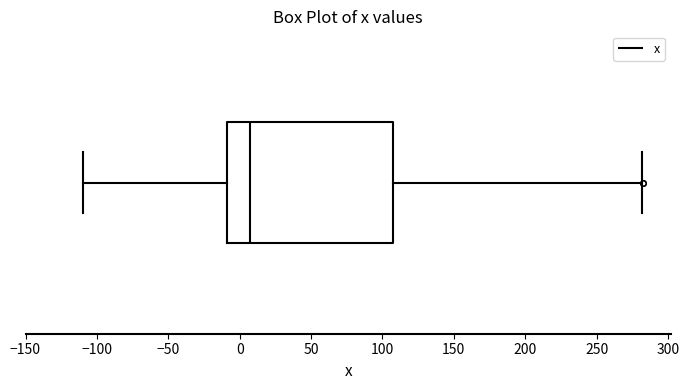

Where does the right whisker of the box end on the x-axis? The values are not printed on the chart, so give them approximately, as read against the axis.

280